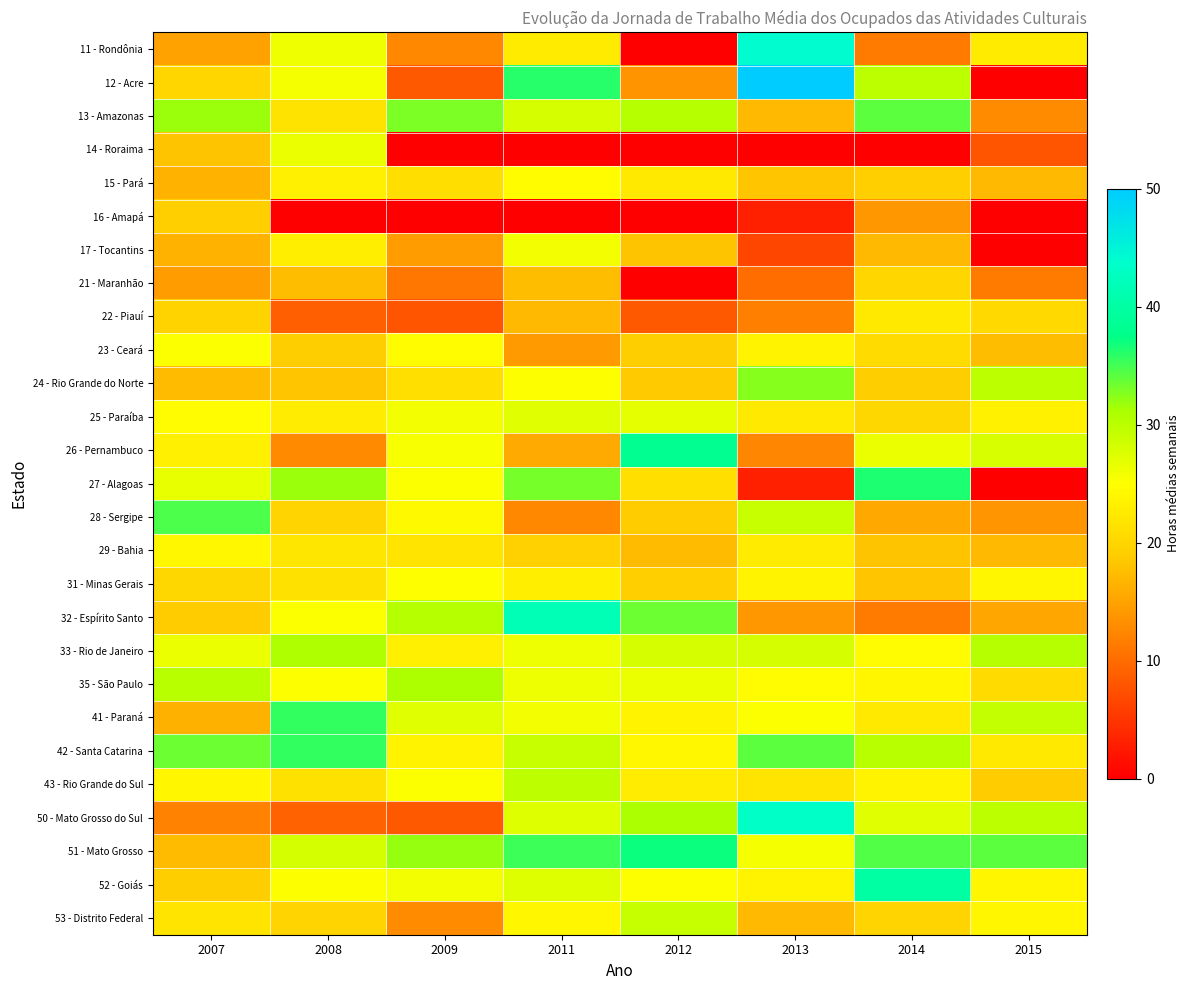

What is the difference between the highest and lowest values at 2013?

50.0